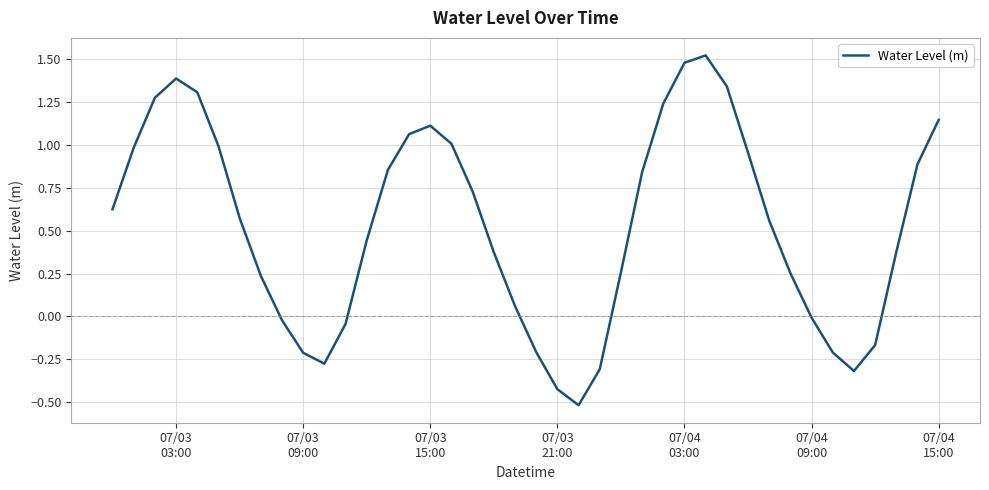

What is the minimum value shown in the chart?

-0.5